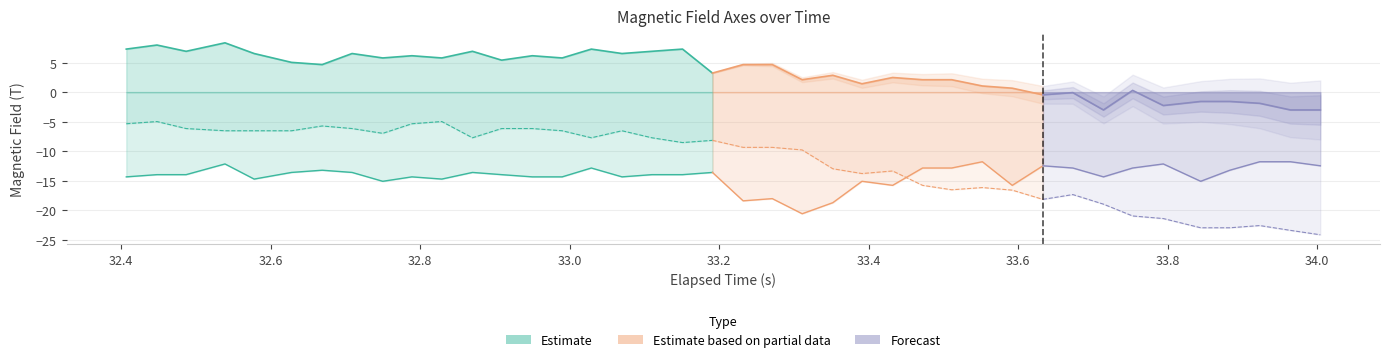

What is the value of the Z-Axis (T) point at the 13th from the left?

-6.2